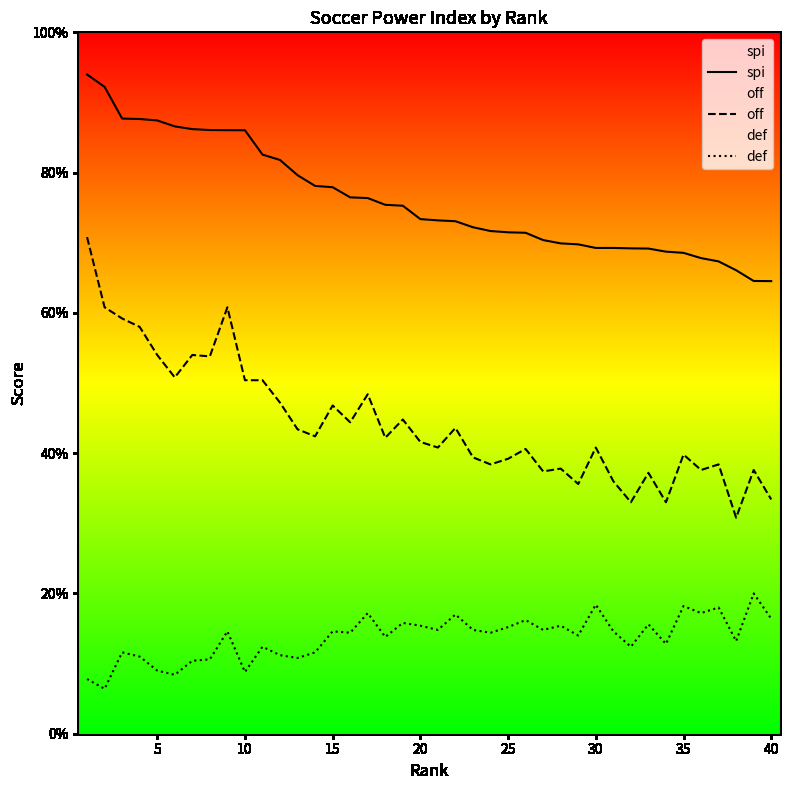

What is the difference between the maximum and minimum values in the def series?

13.6